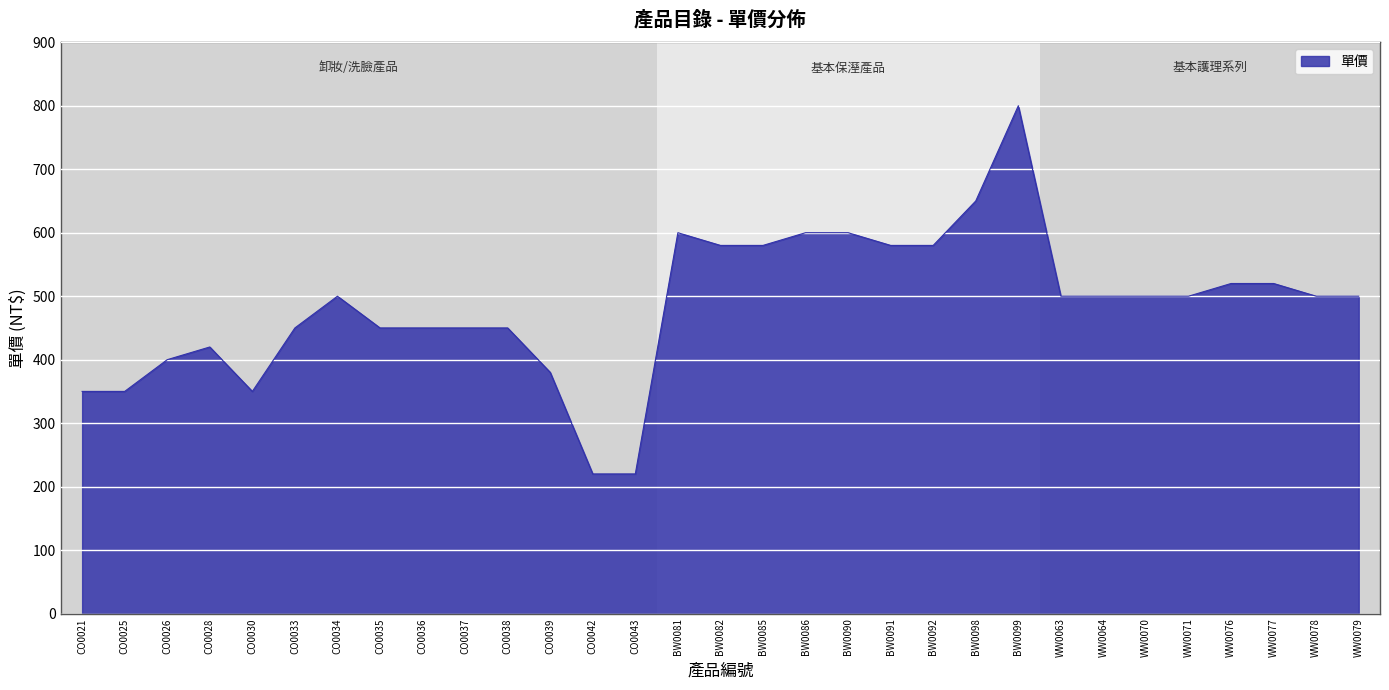

True or false: the data has more than 0 interior local peaks.

True